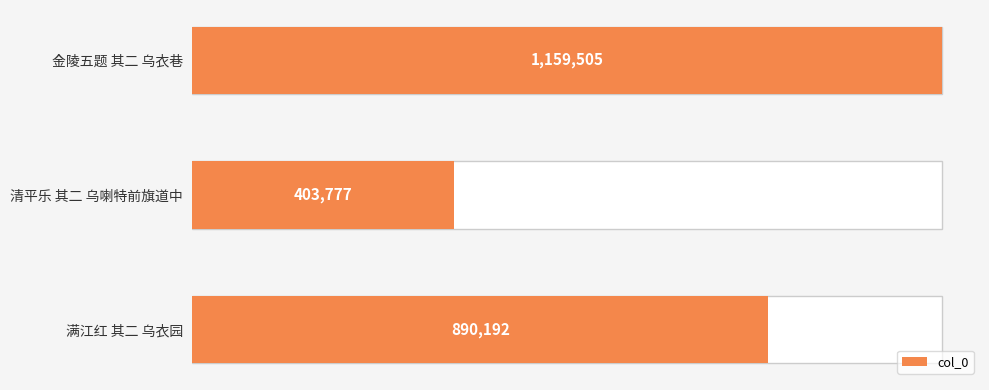

Does the chart contain any negative values?

No